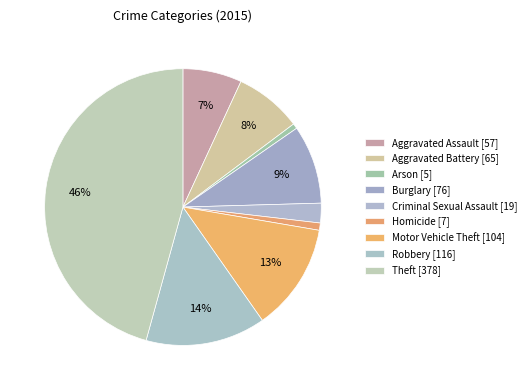

Do Theft and Burglary together represent more than half of the pie?

Yes